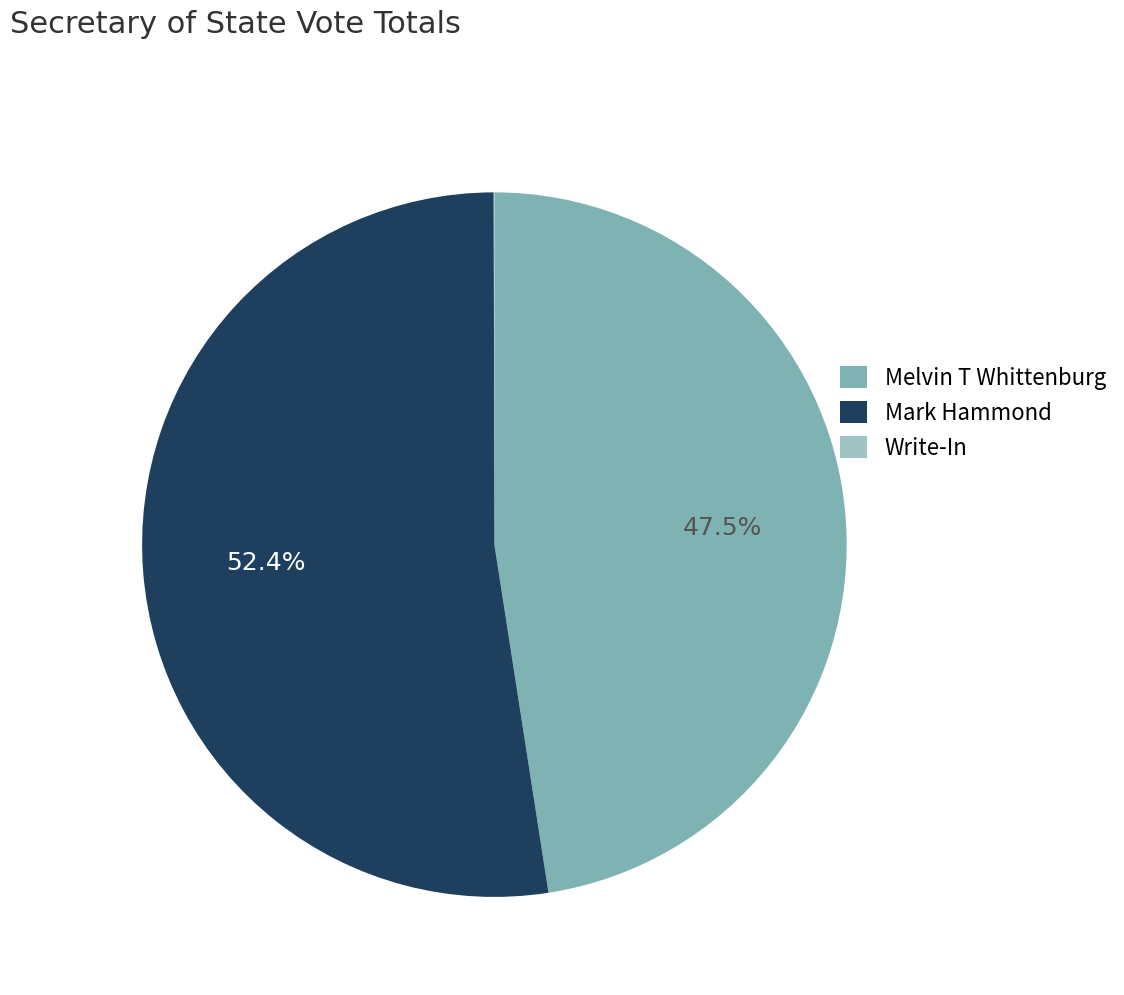

Approximately how many times larger is the value at Mark Hammond compared to Melvin T Whittenburg?

1.1